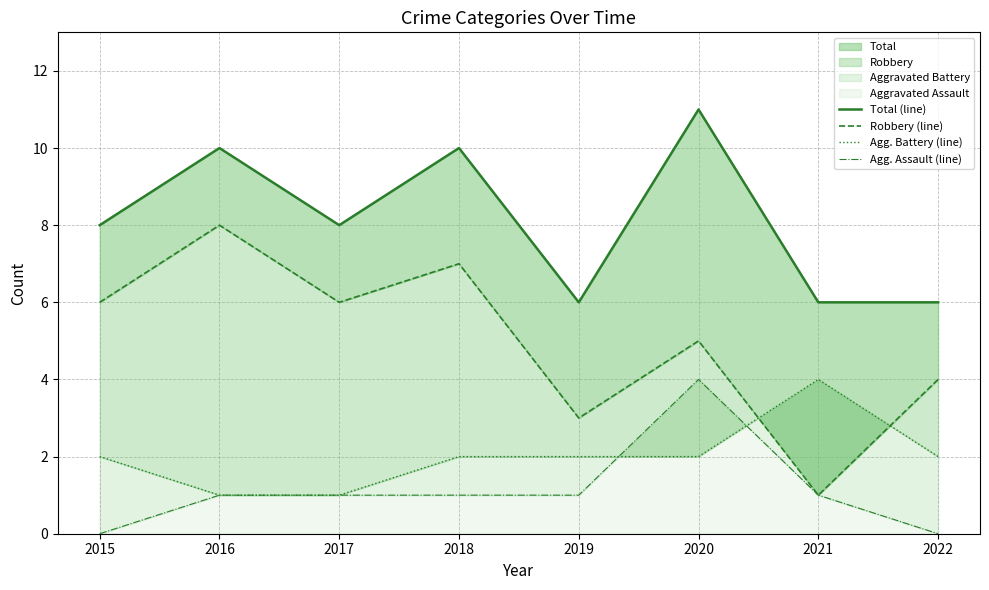

Reading left to right, list all the values displayed in this chart.

Total (line): 2015=8	2016=10	2017=8	2018=10	2019=6	2020=11	2021=6	2022=6
Robbery (line): 2015=6	2016=8	2017=6	2018=7	2019=3	2020=5	2021=1	2022=4
Agg. Battery (line): 2015=2	2016=1	2017=1	2018=2	2019=2	2020=2	2021=4	2022=2
Agg. Assault (line): 2015=0	2016=1	2017=1	2018=1	2019=1	2020=4	2021=1	2022=0